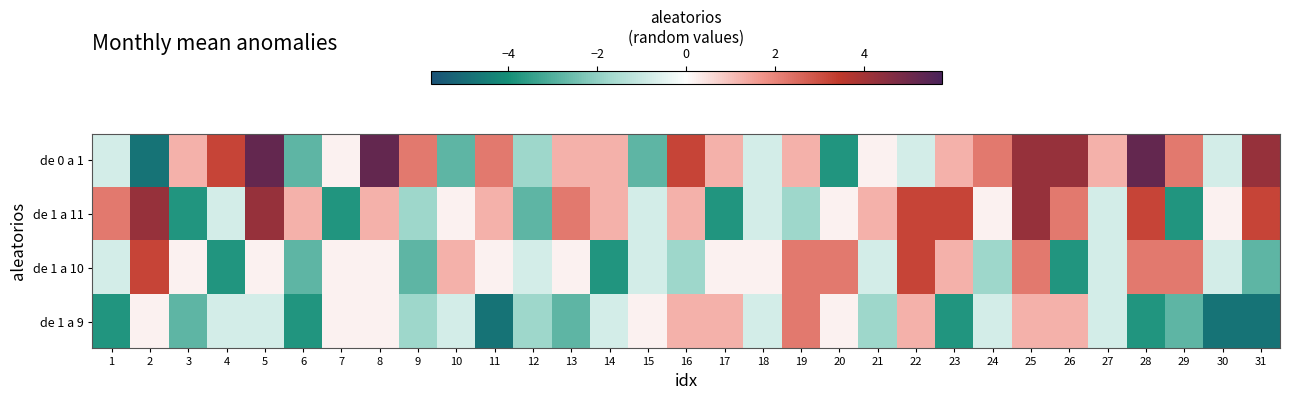

Rank the series by their average value, from highest to lowest.

de 0 a 1, de 1 a 11, de 1 a 10, de 1 a 9